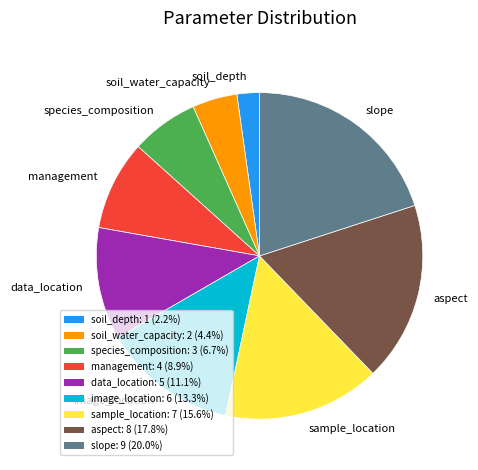

True or false: aspect accounts for 18% of the total.

True